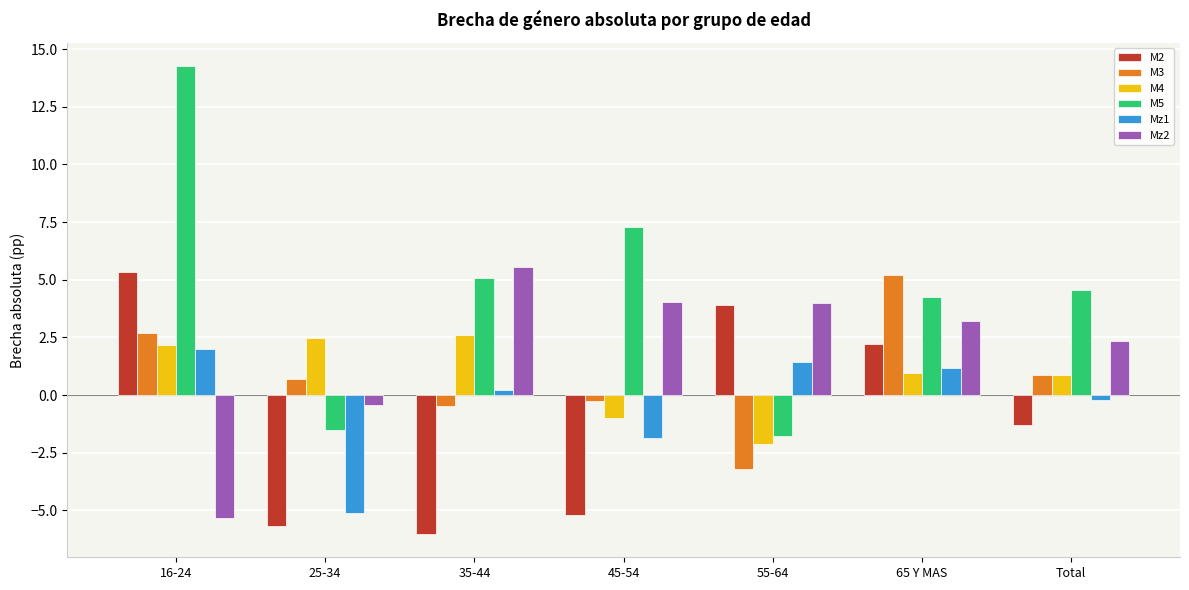

What is the total value across all series at 25-34?

-9.6